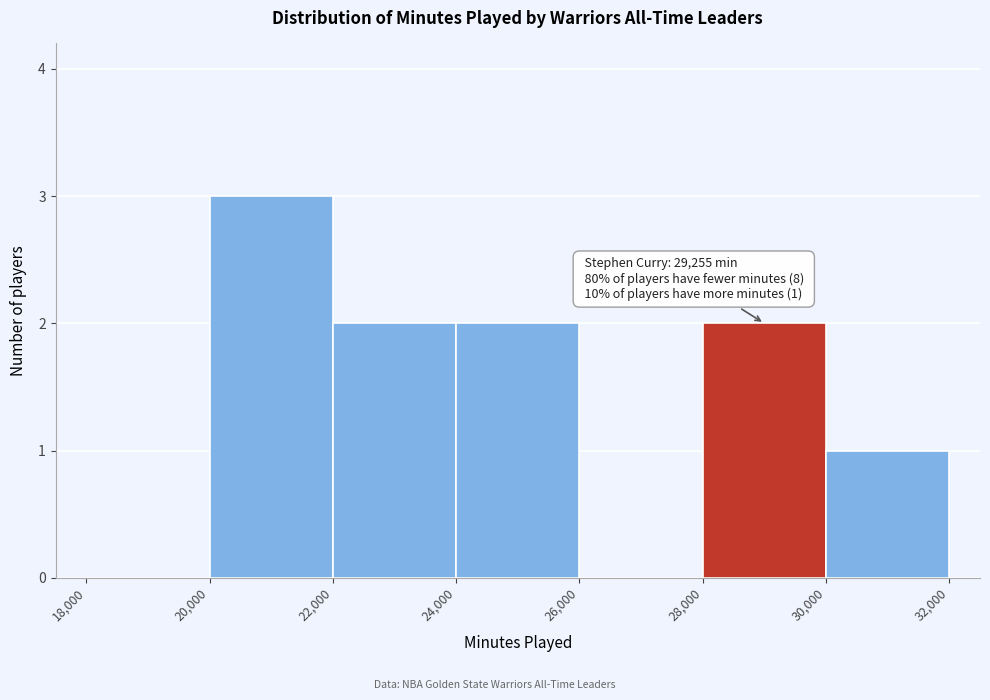

Which range on the x-axis has the tallest bar?

20,000 to 22,000